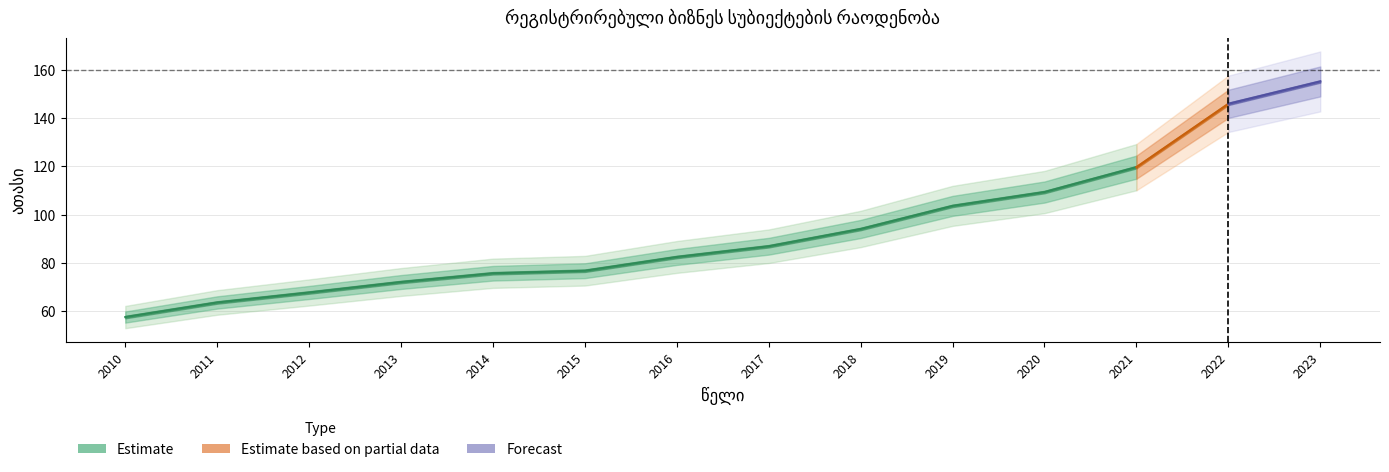

What is the sum of the values at 2018 and 2014?

169.9